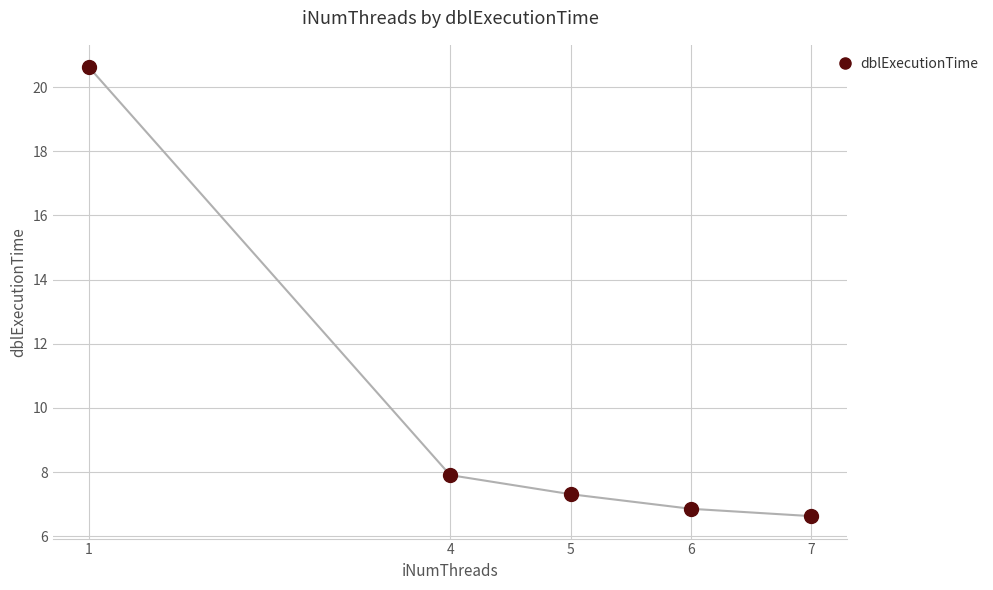

At which label does the data first exceed 7?

1